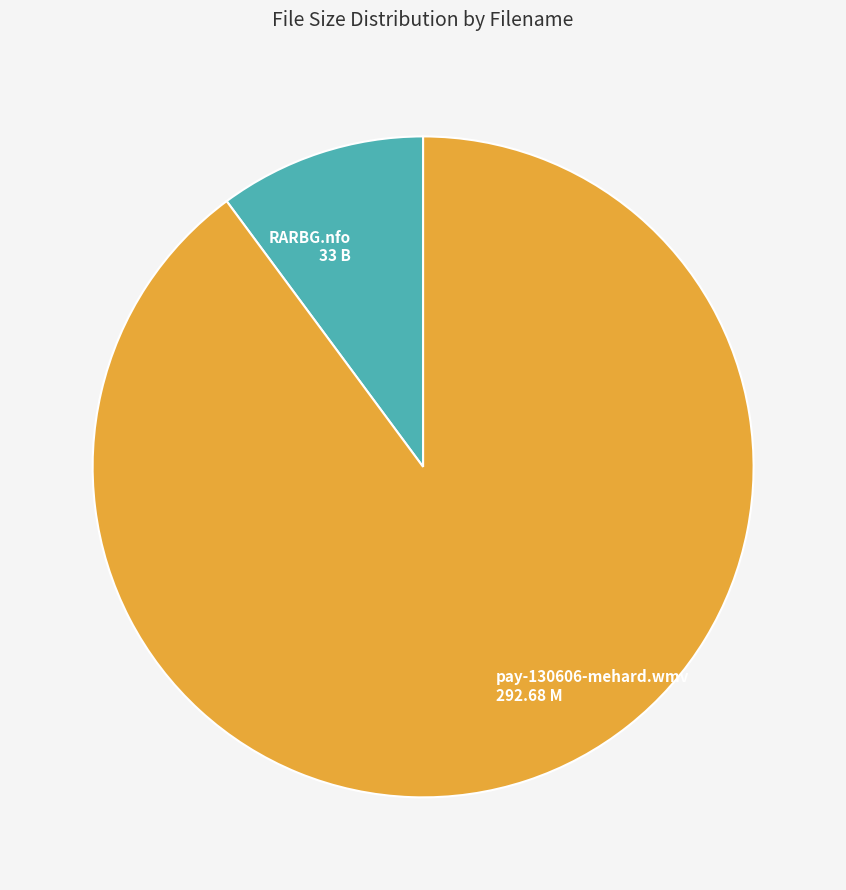

The 33 slice represents 5% of the pie. True or false?

False